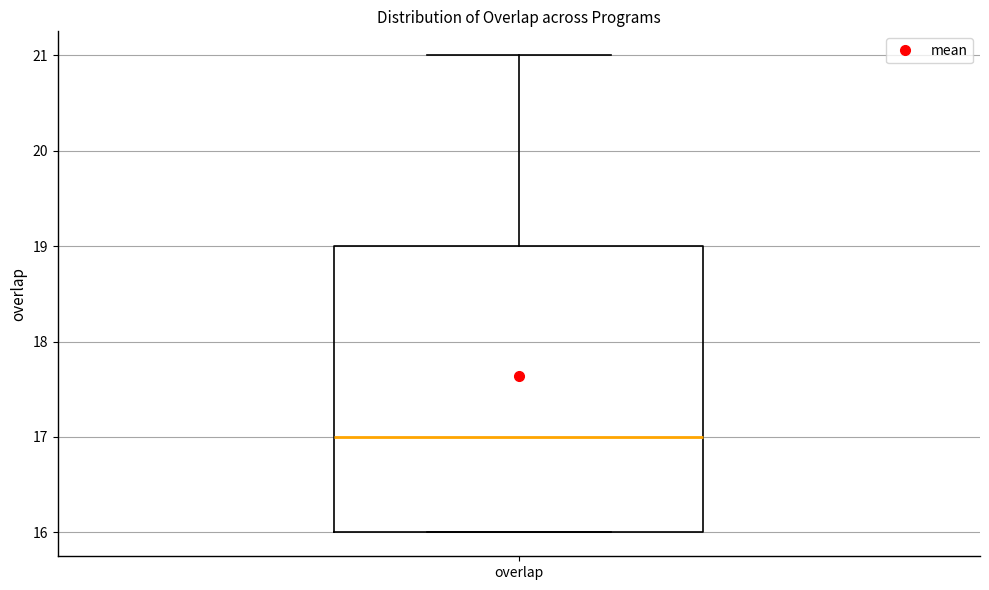

Where is the upper edge of the box for overlap on the y-axis? The values are not printed on the chart, so give them approximately, as read against the axis.

19